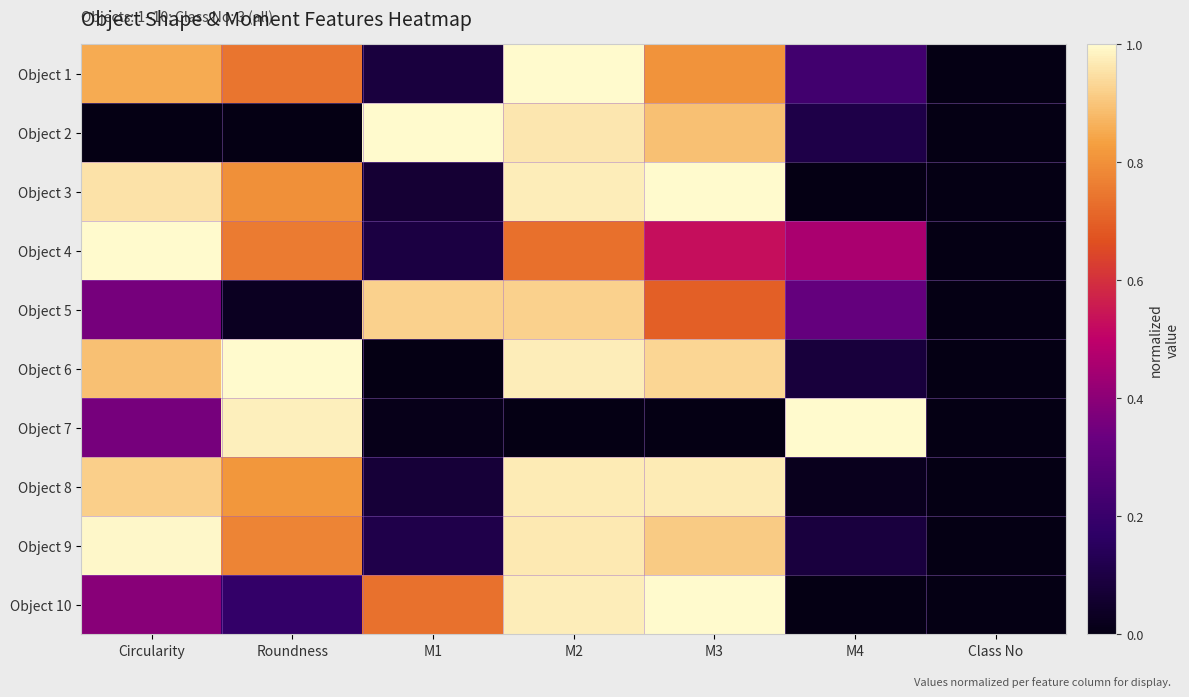

At Circularity, list the series in order from smallest to largest.

Object 2, Object 5, Object 7, Object 10, Object 1, Object 6, Object 8, Object 3, Object 9, Object 4